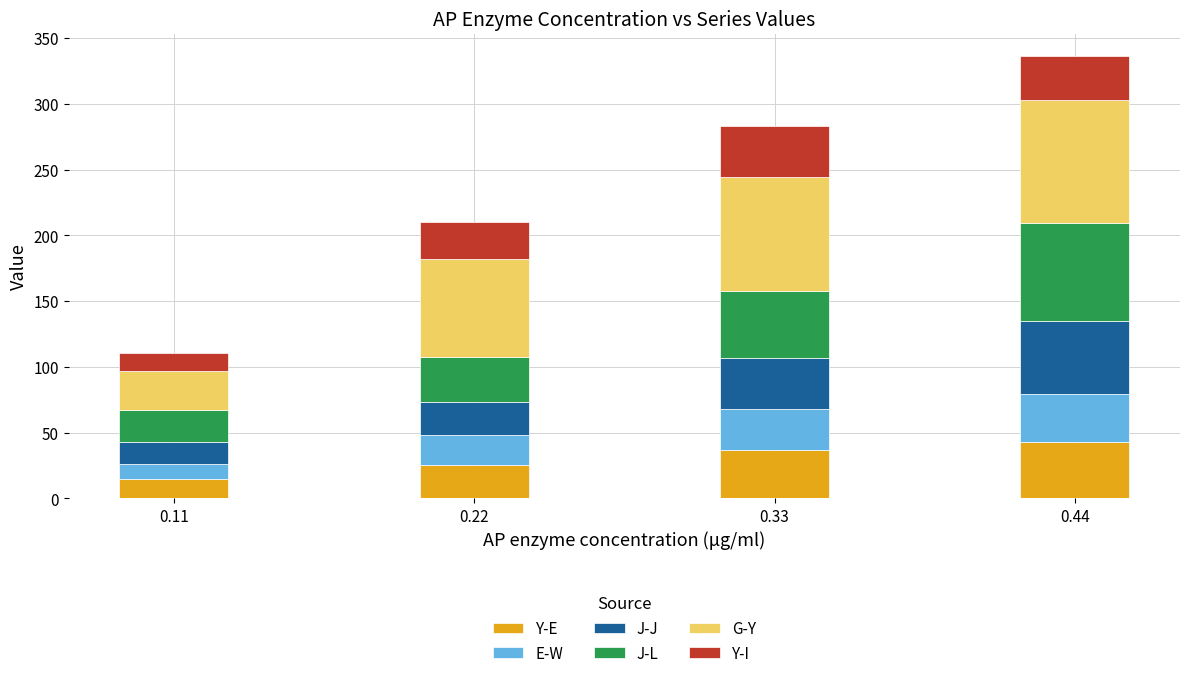

At which label is Y-E closest to 28?

0.22